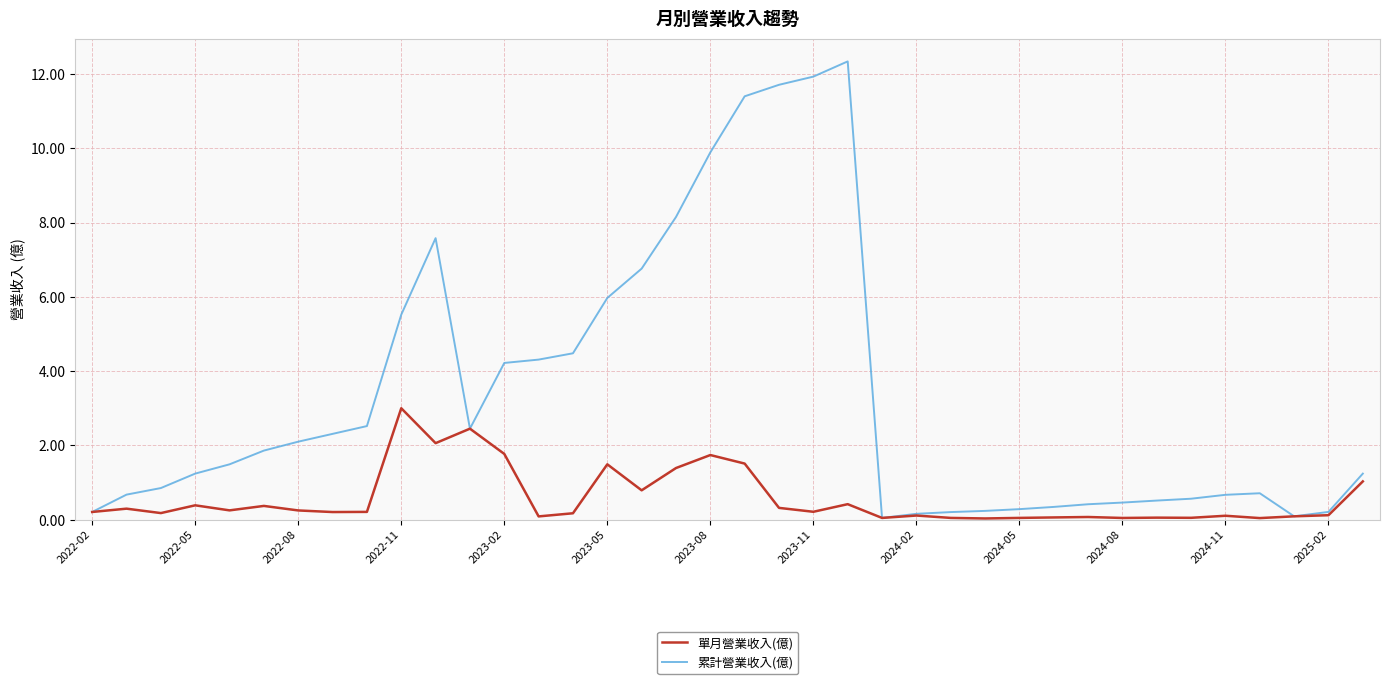

What is the maximum value for 單月營業收入(億)?

3.0